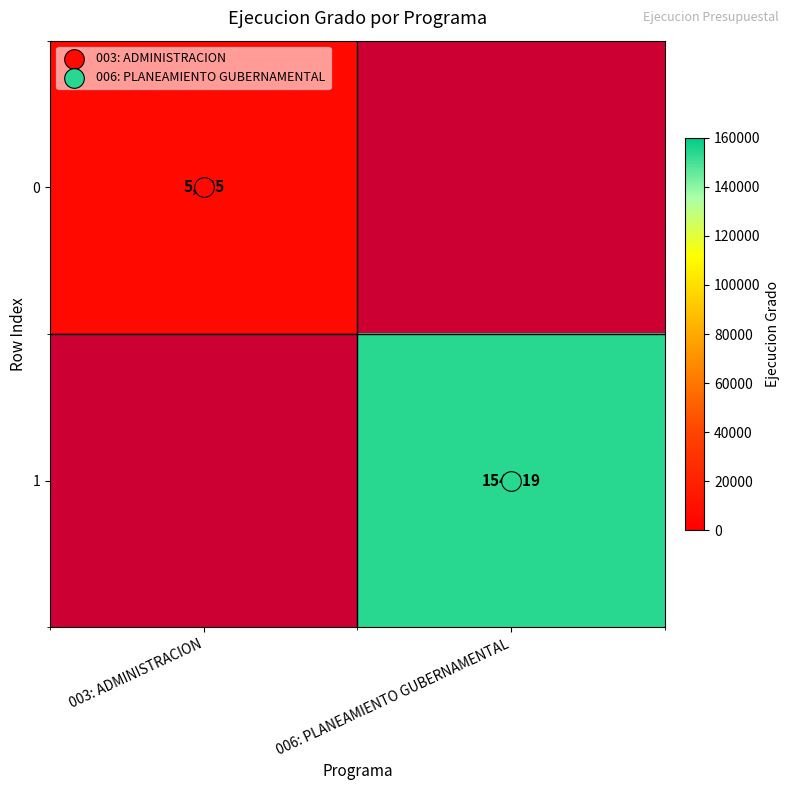

The value of 1 at 006: PLANEAMIENTO GUBERNAMENTAL is 41737.7. True or false?

False